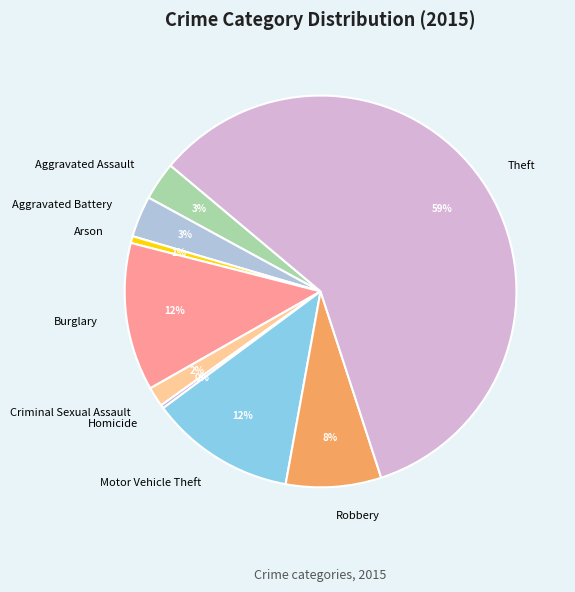

Count the number of slices in the pie.

9